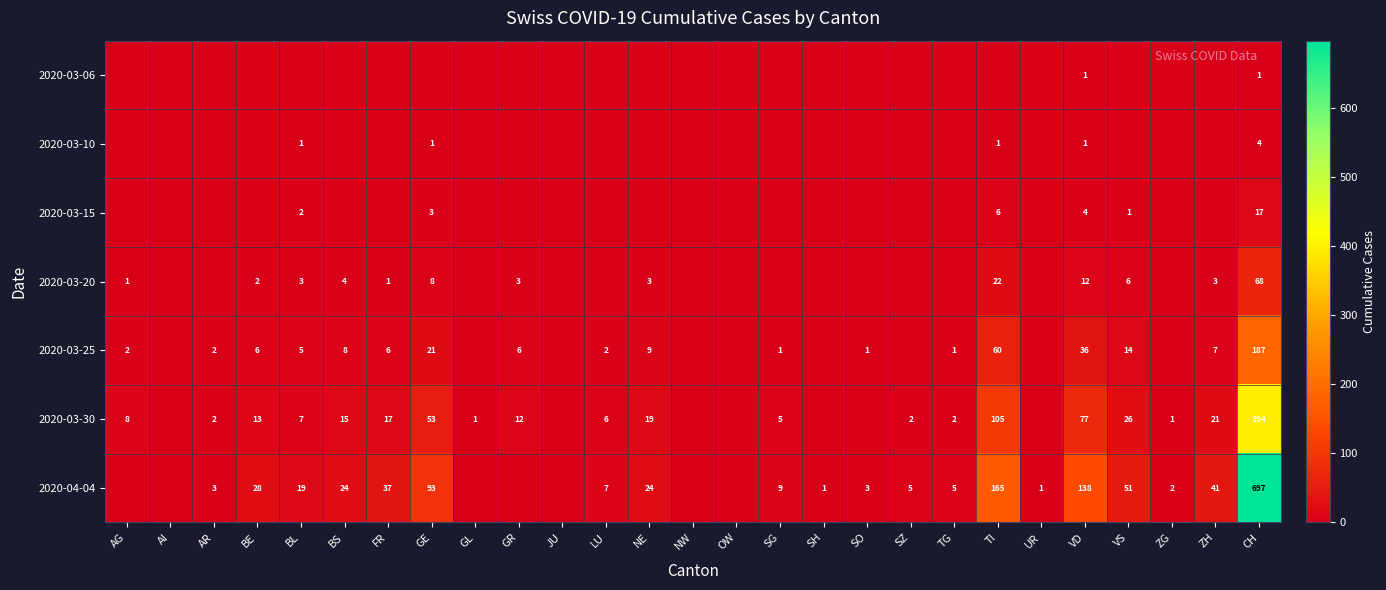

True or false: 2020-03-20 has a value of 1 at FR.

True